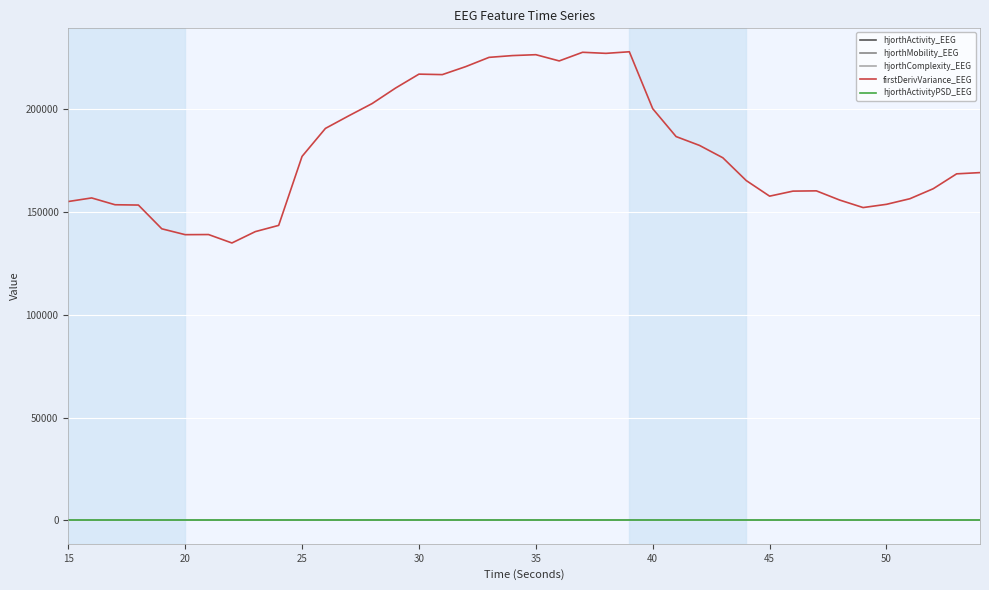

What is the average value of the hjorthComplexity_EEG series?

1.9